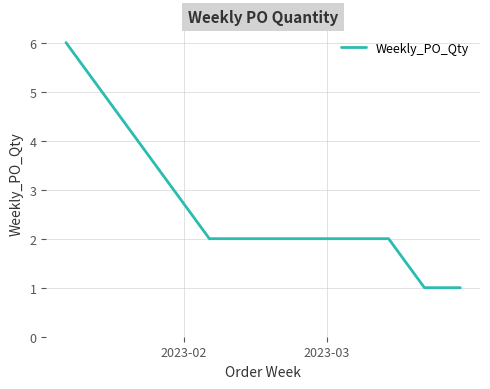

What is the maximum value shown in the chart?

6